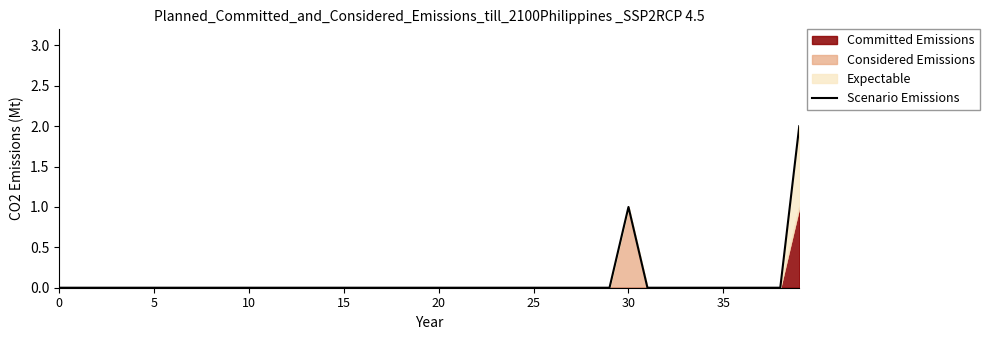

True or false: the data shows 0 at 31.

True